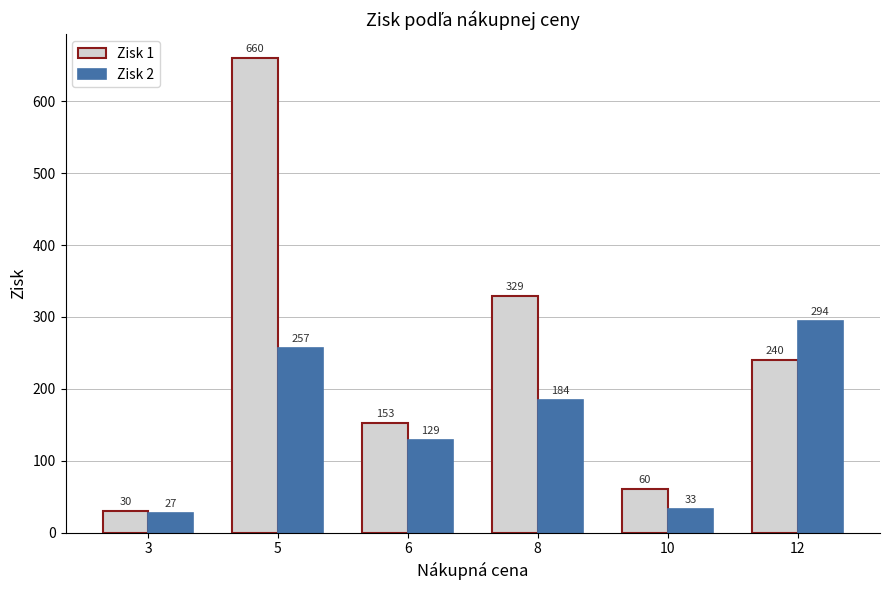

What is the sum of all Zisk 2 values?

923.9